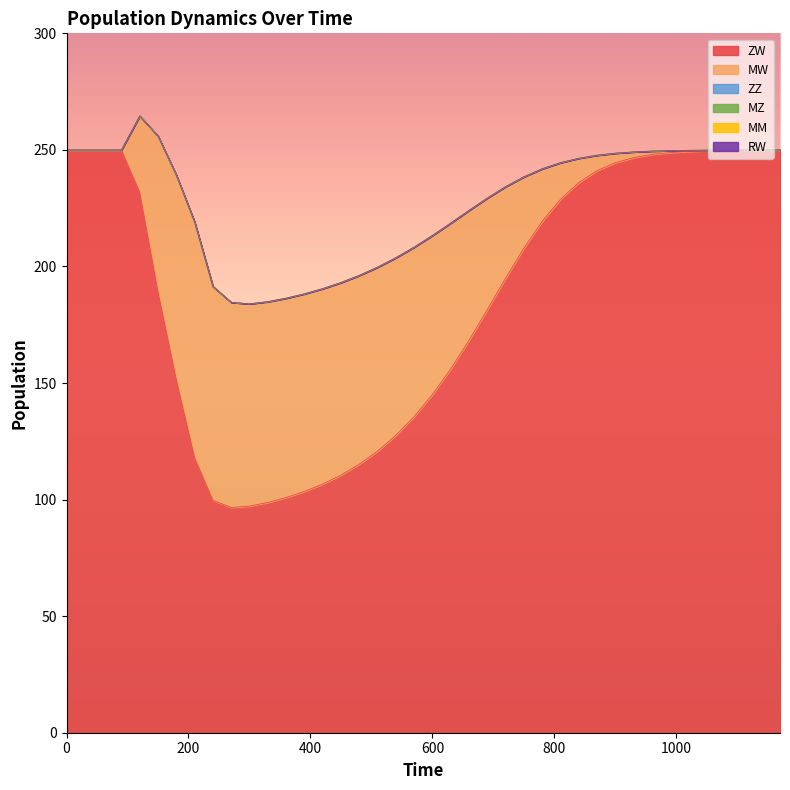

What is the approximate value of ZW at 240?

99.7